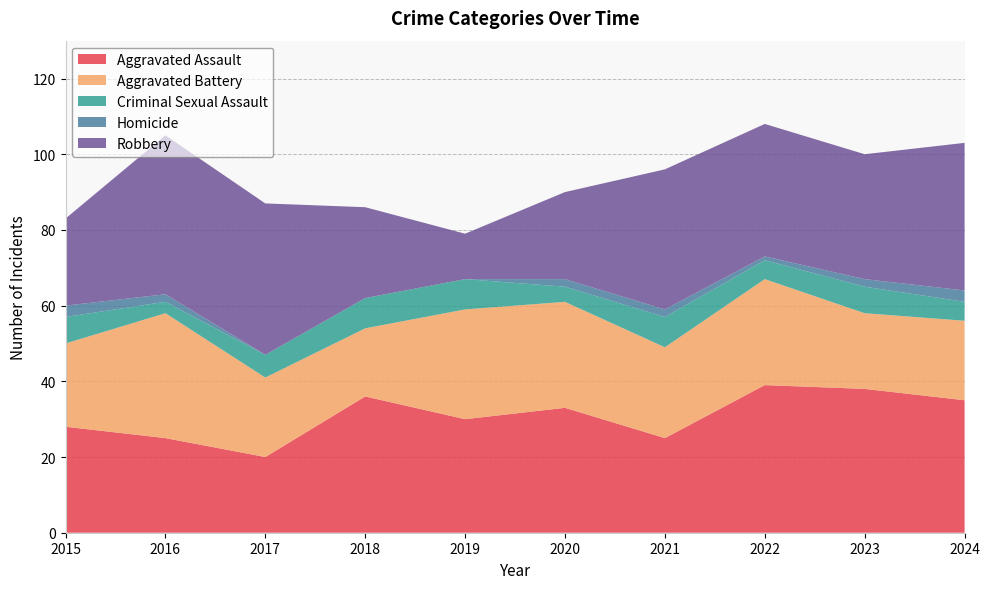

Reading right to left, list all the values displayed in this chart.

Aggravated Assault: 2024=35	2023=38	2022=39	2021=25	2020=33	2019=30	2018=36	2017=20	2016=25	2015=28
Aggravated Battery: 2024=21	2023=20	2022=28	2021=24	2020=28	2019=29	2018=18	2017=21	2016=33	2015=22
Criminal Sexual Assault: 2024=5	2023=7	2022=5	2021=8	2020=4	2019=8	2018=8	2017=6	2016=3	2015=7
Homicide: 2024=3	2023=2	2022=1	2021=2	2020=2	2019=0	2018=0	2017=0	2016=2	2015=3
Robbery: 2024=39	2023=33	2022=35	2021=37	2020=23	2019=12	2018=24	2017=40	2016=42	2015=23